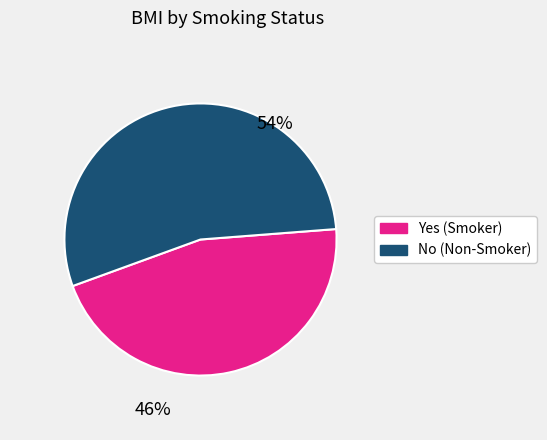

What percentage is the No (Non-Smoker) slice, to the nearest percent?

54%